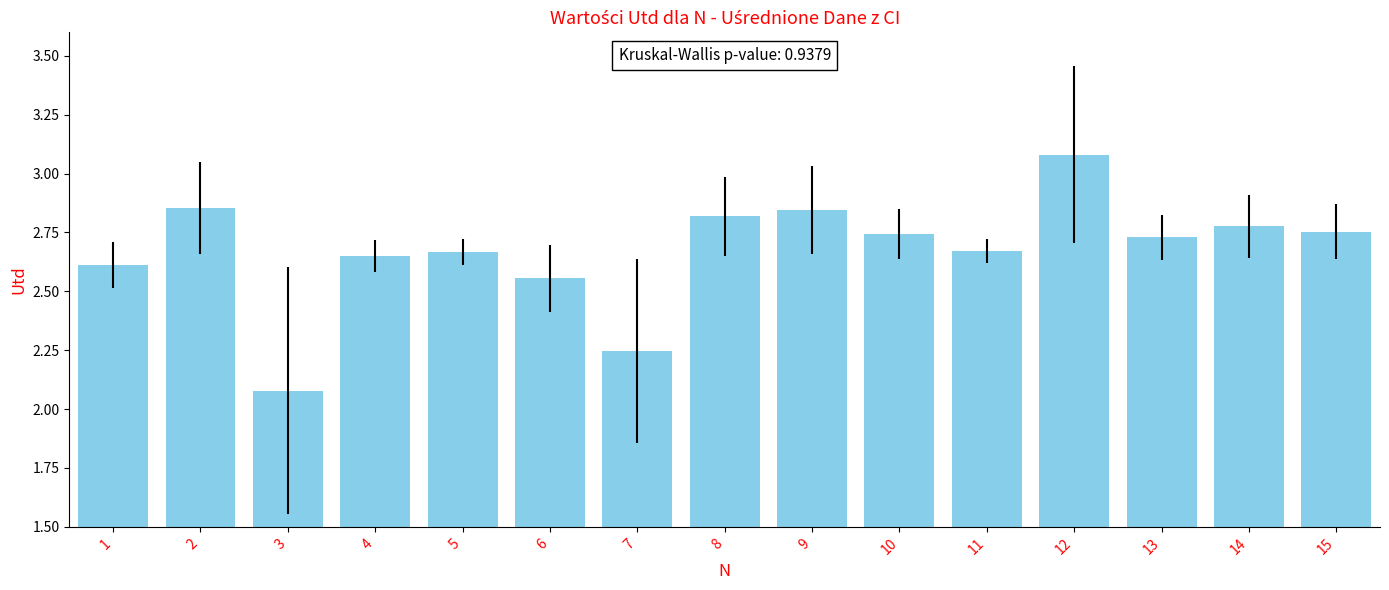

Which label corresponds to the smallest value in the chart?

3